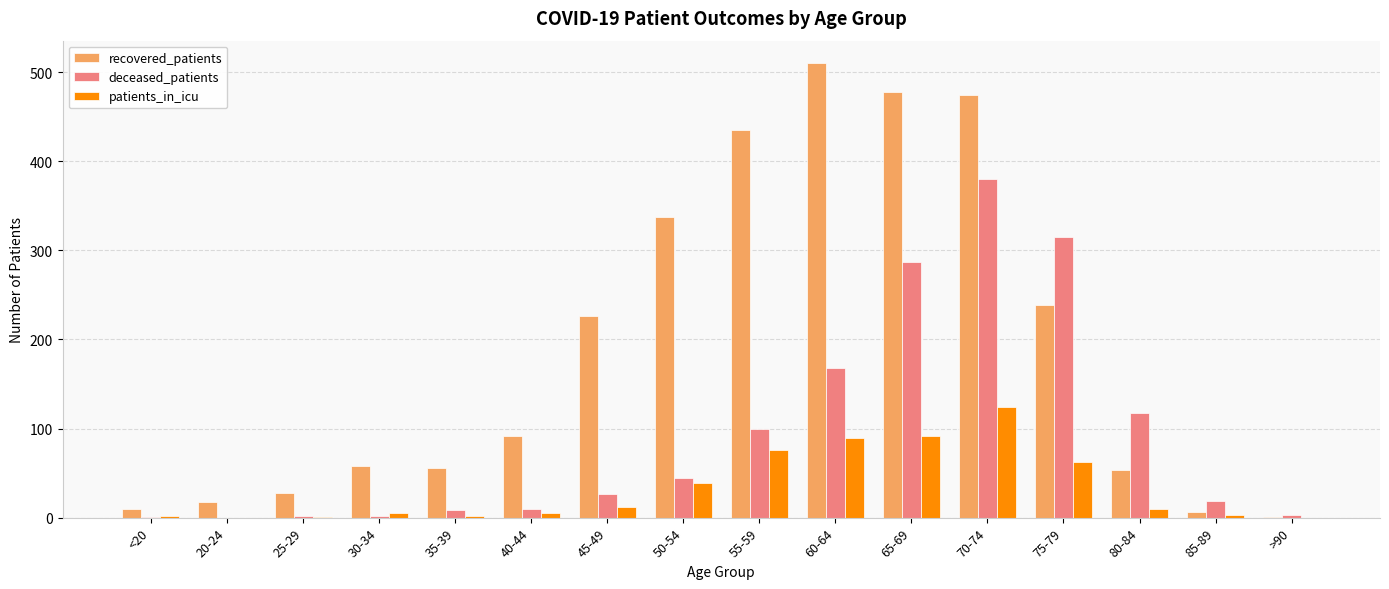

What are all the series names shown in the legend?

recovered_patients, deceased_patients, patients_in_icu